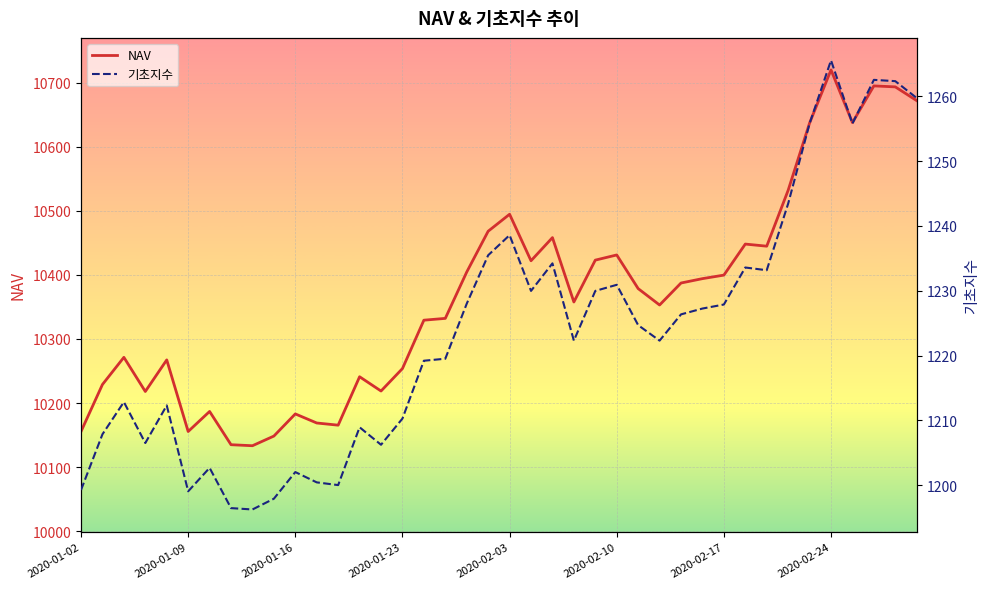

True or false: NAV and 기초지수 cross at least once.

False